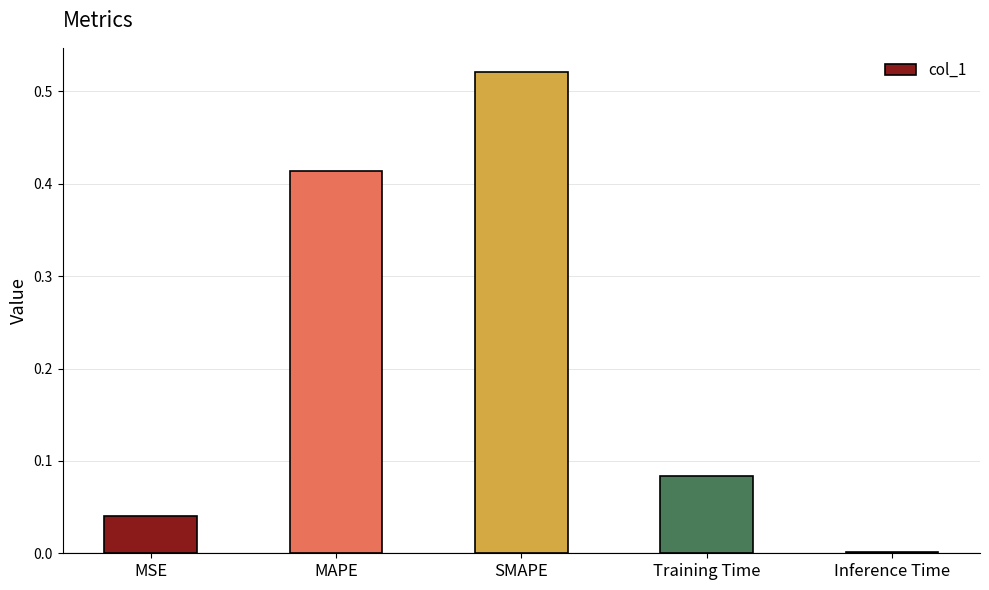

Between MAPE and SMAPE, which is larger?

SMAPE